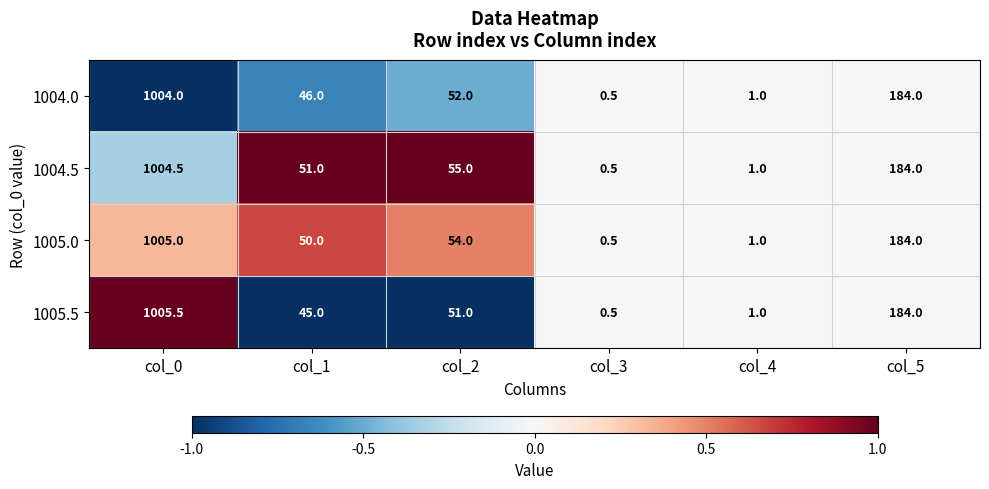

Which series has the largest range (max minus min)?

1005.5